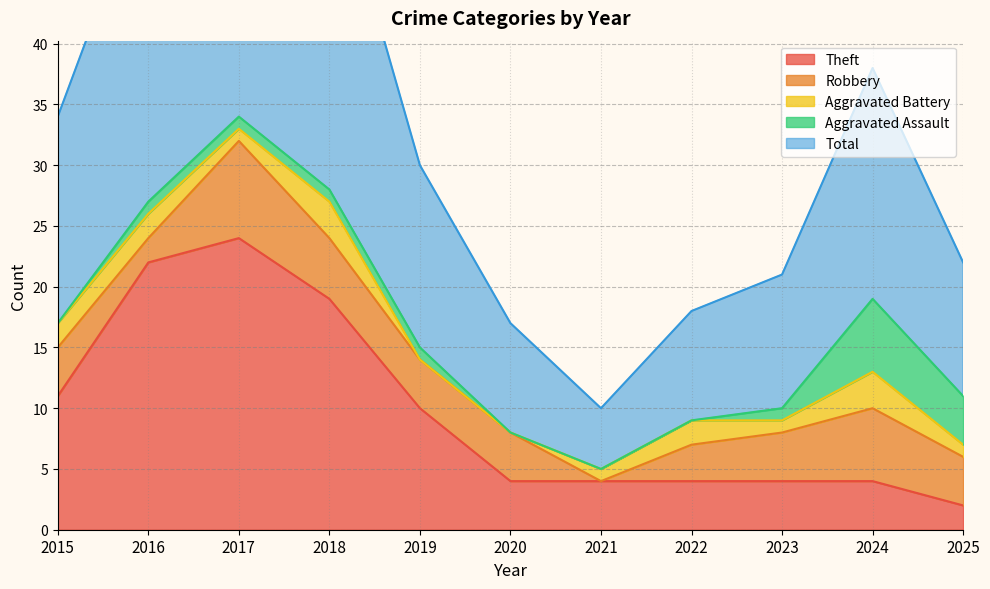

Reading left to right, list all the values displayed in this chart.

Theft: 11	22	24	19	10	4	4	4	4	4	2
Robbery: 4	2	8	5	4	4	0	3	4	6	4
Aggravated Battery: 2	2	1	3	0	0	1	2	1	3	1
Aggravated Assault: 0	1	1	1	1	0	0	0	1	6	4
Total: 17	27	35	28	15	9	5	9	11	19	11